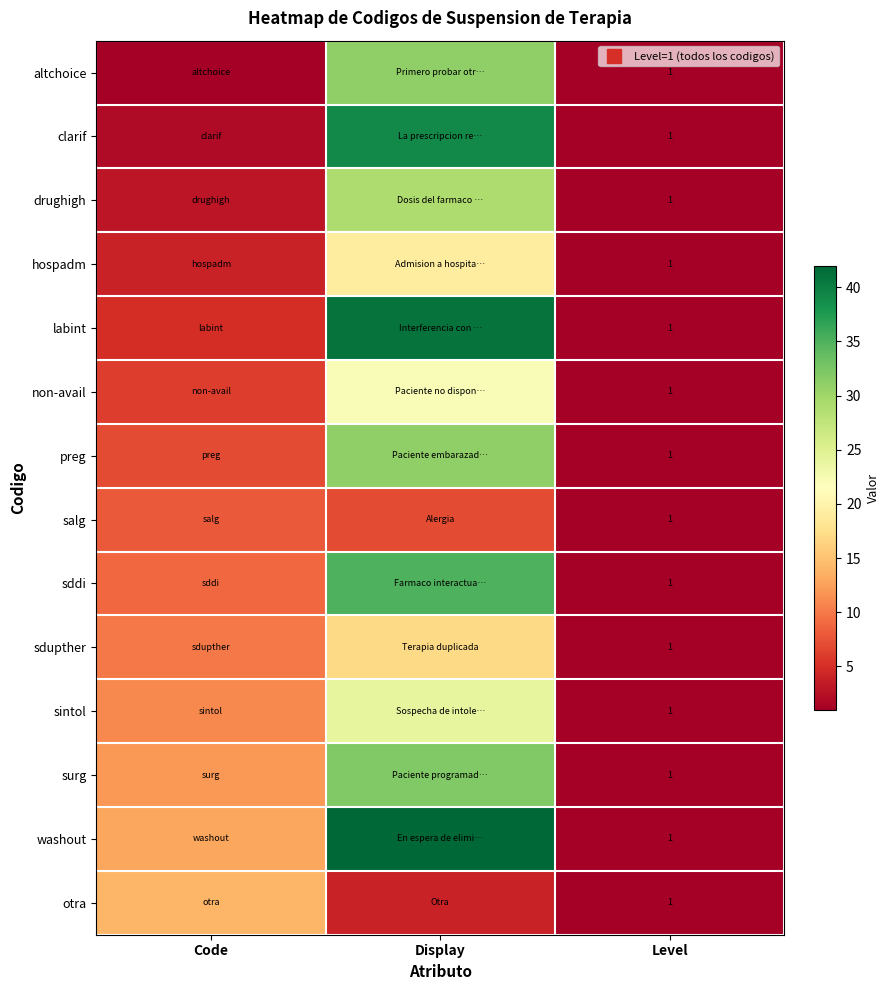

What is the total value across all series at Display?

373